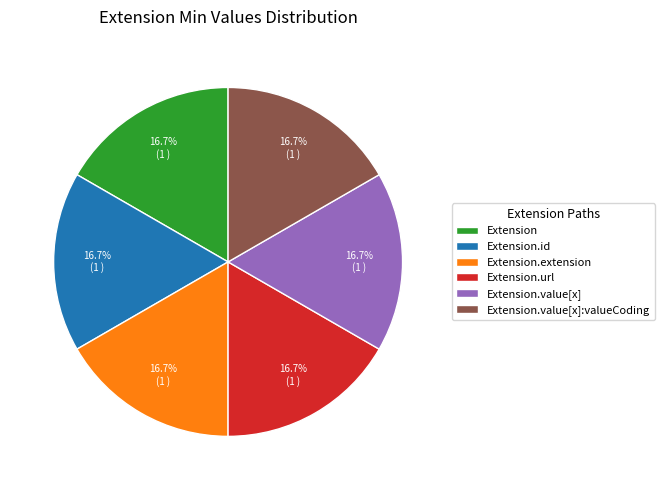

How much of the chart is everything except Extension.extension?

83.3%